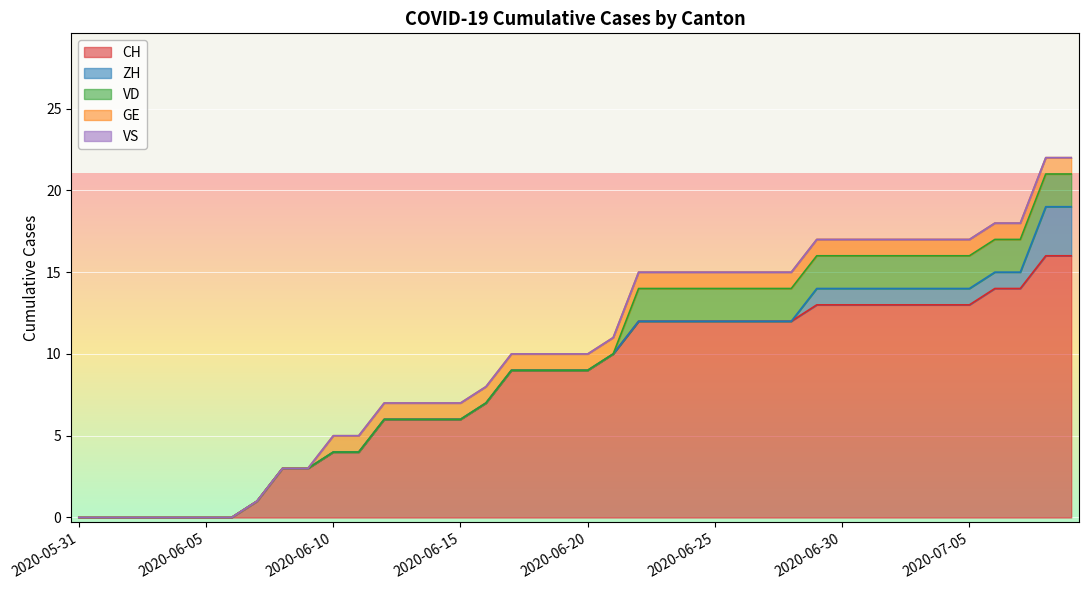

Reading left to right, transcribe all the data shown in this chart.

CH: 2020-05-31=0	2020-06-01=0	2020-06-02=0	2020-06-03=0	2020-06-04=0	2020-06-05=0	2020-06-06=0	2020-06-07=1	2020-06-08=3	2020-06-09=3	2020-06-10=4	2020-06-11=4	2020-06-12=6	2020-06-13=6	2020-06-14=6	2020-06-15=6	2020-06-16=7	2020-06-17=9	2020-06-18=9	2020-06-19=9	2020-06-20=9	2020-06-21=10	2020-06-22=12	2020-06-23=12	2020-06-24=12	2020-06-25=12	2020-06-26=12	2020-06-27=12	2020-06-28=12	2020-06-29=13	2020-06-30=13	2020-07-01=13	2020-07-02=13	2020-07-03=13	2020-07-04=13	2020-07-05=13	2020-07-06=14	2020-07-07=14	2020-07-08=16	2020-07-09=16
ZH: 2020-05-31=0	2020-06-01=0	2020-06-02=0	2020-06-03=0	2020-06-04=0	2020-06-05=0	2020-06-06=0	2020-06-07=0	2020-06-08=0	2020-06-09=0	2020-06-10=0	2020-06-11=0	2020-06-12=0	2020-06-13=0	2020-06-14=0	2020-06-15=0	2020-06-16=0	2020-06-17=0	2020-06-18=0	2020-06-19=0	2020-06-20=0	2020-06-21=0	2020-06-22=0	2020-06-23=0	2020-06-24=0	2020-06-25=0	2020-06-26=0	2020-06-27=0	2020-06-28=0	2020-06-29=1	2020-06-30=1	2020-07-01=1	2020-07-02=1	2020-07-03=1	2020-07-04=1	2020-07-05=1	2020-07-06=1	2020-07-07=1	2020-07-08=3	2020-07-09=3
VD: 2020-05-31=0	2020-06-01=0	2020-06-02=0	2020-06-03=0	2020-06-04=0	2020-06-05=0	2020-06-06=0	2020-06-07=0	2020-06-08=0	2020-06-09=0	2020-06-10=0	2020-06-11=0	2020-06-12=0	2020-06-13=0	2020-06-14=0	2020-06-15=0	2020-06-16=0	2020-06-17=0	2020-06-18=0	2020-06-19=0	2020-06-20=0	2020-06-21=0	2020-06-22=2	2020-06-23=2	2020-06-24=2	2020-06-25=2	2020-06-26=2	2020-06-27=2	2020-06-28=2	2020-06-29=2	2020-06-30=2	2020-07-01=2	2020-07-02=2	2020-07-03=2	2020-07-04=2	2020-07-05=2	2020-07-06=2	2020-07-07=2	2020-07-08=2	2020-07-09=2
GE: 2020-05-31=0	2020-06-01=0	2020-06-02=0	2020-06-03=0	2020-06-04=0	2020-06-05=0	2020-06-06=0	2020-06-07=0	2020-06-08=0	2020-06-09=0	2020-06-10=1	2020-06-11=1	2020-06-12=1	2020-06-13=1	2020-06-14=1	2020-06-15=1	2020-06-16=1	2020-06-17=1	2020-06-18=1	2020-06-19=1	2020-06-20=1	2020-06-21=1	2020-06-22=1	2020-06-23=1	2020-06-24=1	2020-06-25=1	2020-06-26=1	2020-06-27=1	2020-06-28=1	2020-06-29=1	2020-06-30=1	2020-07-01=1	2020-07-02=1	2020-07-03=1	2020-07-04=1	2020-07-05=1	2020-07-06=1	2020-07-07=1	2020-07-08=1	2020-07-09=1
VS: 2020-05-31=0	2020-06-01=0	2020-06-02=0	2020-06-03=0	2020-06-04=0	2020-06-05=0	2020-06-06=0	2020-06-07=0	2020-06-08=0	2020-06-09=0	2020-06-10=0	2020-06-11=0	2020-06-12=0	2020-06-13=0	2020-06-14=0	2020-06-15=0	2020-06-16=0	2020-06-17=0	2020-06-18=0	2020-06-19=0	2020-06-20=0	2020-06-21=0	2020-06-22=0	2020-06-23=0	2020-06-24=0	2020-06-25=0	2020-06-26=0	2020-06-27=0	2020-06-28=0	2020-06-29=0	2020-06-30=0	2020-07-01=0	2020-07-02=0	2020-07-03=0	2020-07-04=0	2020-07-05=0	2020-07-06=0	2020-07-07=0	2020-07-08=0	2020-07-09=0